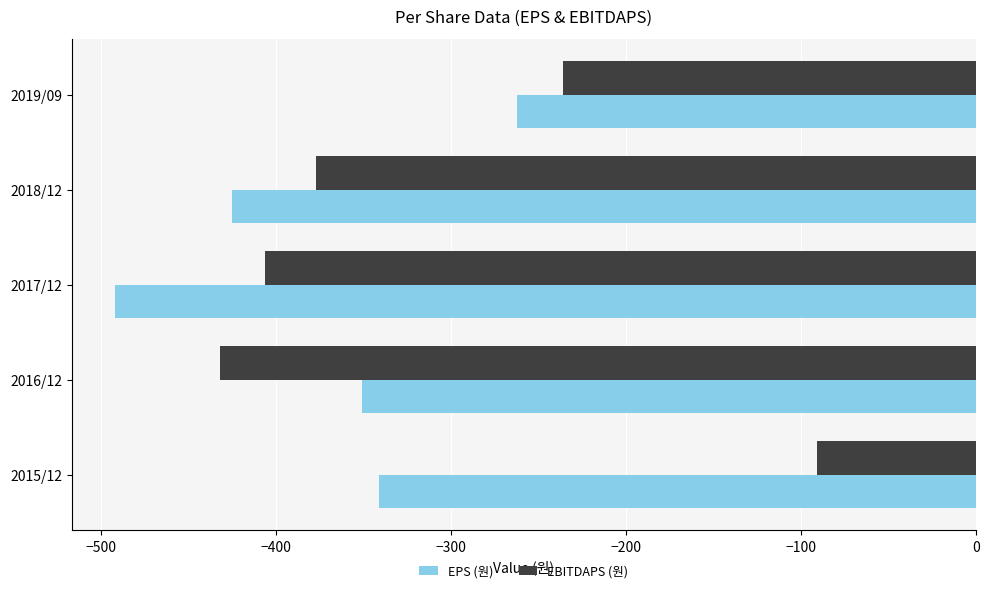

How many data points does each series have?

5